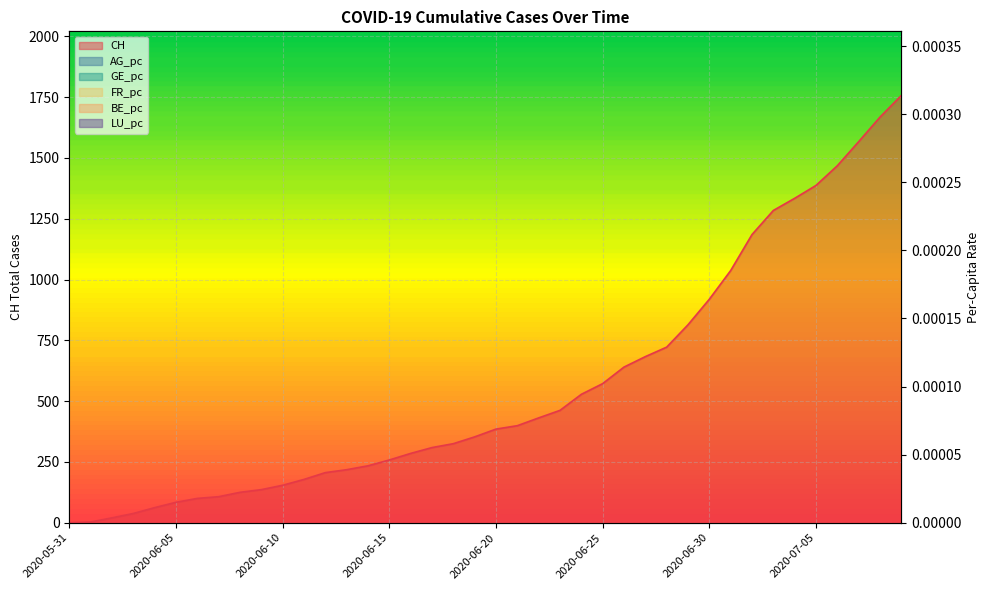

Reading left to right, extract all data points from this chart.

CH: 0.0	3.0	20.0	38.0	62.0	84.0	100.0	107.0	125.0	136.0	154.0	178.0	206.0	218.0	234.0	258.0	285.0	309.0	325.0	353.0	385.0	399.0	431.0	462.0	528.0	572.0	640.0	683.0	722.0	814.0	919.0	1037.0	1185.0	1284.0	1334.0	1387.0	1468.0	1567.0	1668.0	1757.0
AG_pc: 0.0	0.0	0.0	0.0	0.0	0.0	0.0	0.0	0.0	0.0	0.0	0.0	0.0	0.0	0.0	0.0	0.0	0.0	0.0	0.0	0.0	0.0	0.0	0.0	0.0	0.0	0.0	0.0	0.0	0.0	0.0	0.0	0.0	0.0	0.0	0.0	0.0	0.0	0.0	0.0
GE_pc: 0.0	0.0	0.0	0.0	0.0	0.0	0.0	0.0	0.0	0.0	0.0	0.0	0.0	0.0	0.0	0.0	0.0	0.0	0.0	0.0	0.0	0.0	0.0	0.0	0.0	0.0	0.0	0.0	0.0	0.0	0.0	0.0	0.0	0.0	0.0	0.0	0.0	0.0	0.0	0.0
FR_pc: 0.0	0.0	0.0	0.0	0.0	0.0	0.0	0.0	0.0	0.0	0.0	0.0	0.0	0.0	0.0	0.0	0.0	0.0	0.0	0.0	0.0	0.0	0.0	0.0	0.0	0.0	0.0	0.0	0.0	0.0	0.0	0.0	0.0	0.0	0.0	0.0	0.0	0.0	0.0	0.0
BE_pc: 0.0	0.0	0.0	0.0	0.0	0.0	0.0	0.0	0.0	0.0	0.0	0.0	0.0	0.0	0.0	0.0	0.0	0.0	0.0	0.0	0.0	0.0	0.0	0.0	0.0	0.0	0.0	0.0	0.0	0.0	0.0	0.0	0.0	0.0	0.0	0.0	0.0	0.0	0.0	0.0